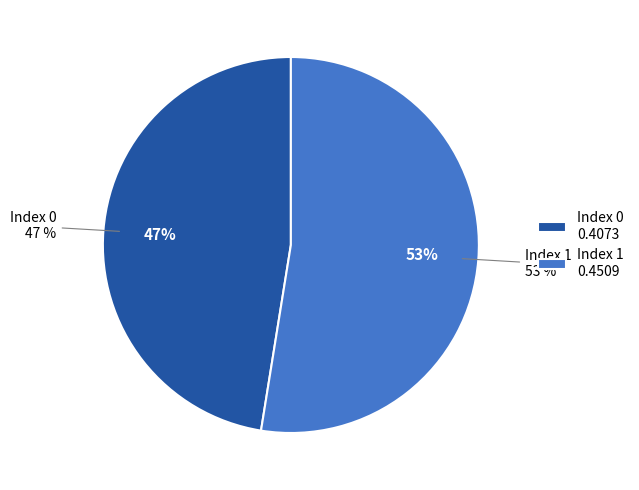

Is it true that 1 is 53% of the pie?

True